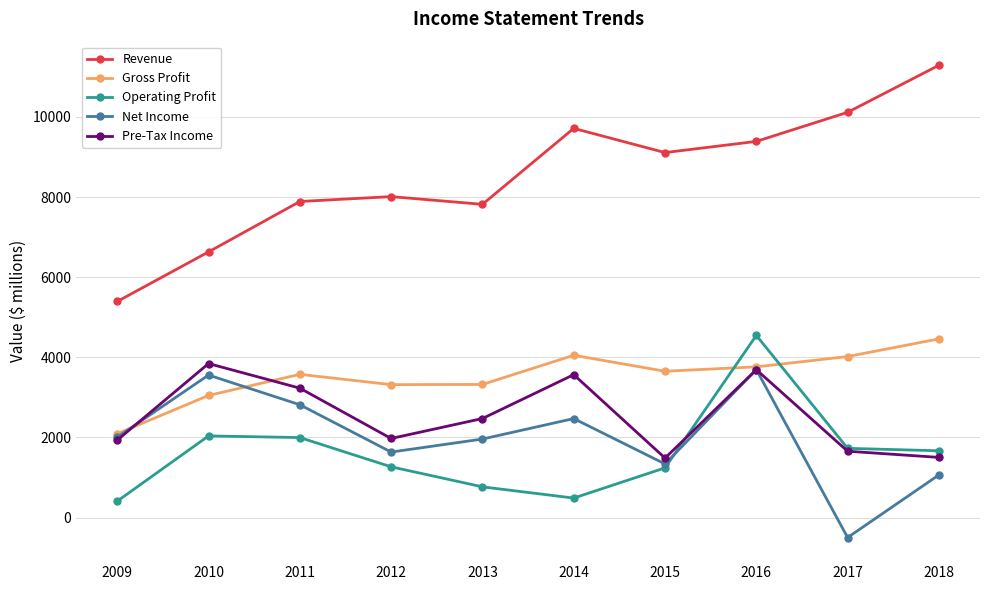

Is the value of Net Income at 2014 greater than the value of Gross Profit at 2016?

No